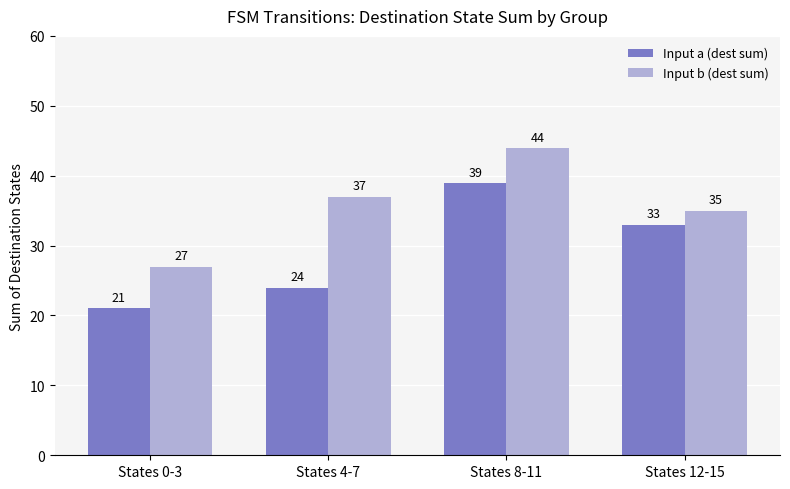

Reading left to right, transcribe all the data shown in this chart.

Input a (dest sum): States 0-3=21	States 4-7=24	States 8-11=39	States 12-15=33
Input b (dest sum): States 0-3=27	States 4-7=37	States 8-11=44	States 12-15=35